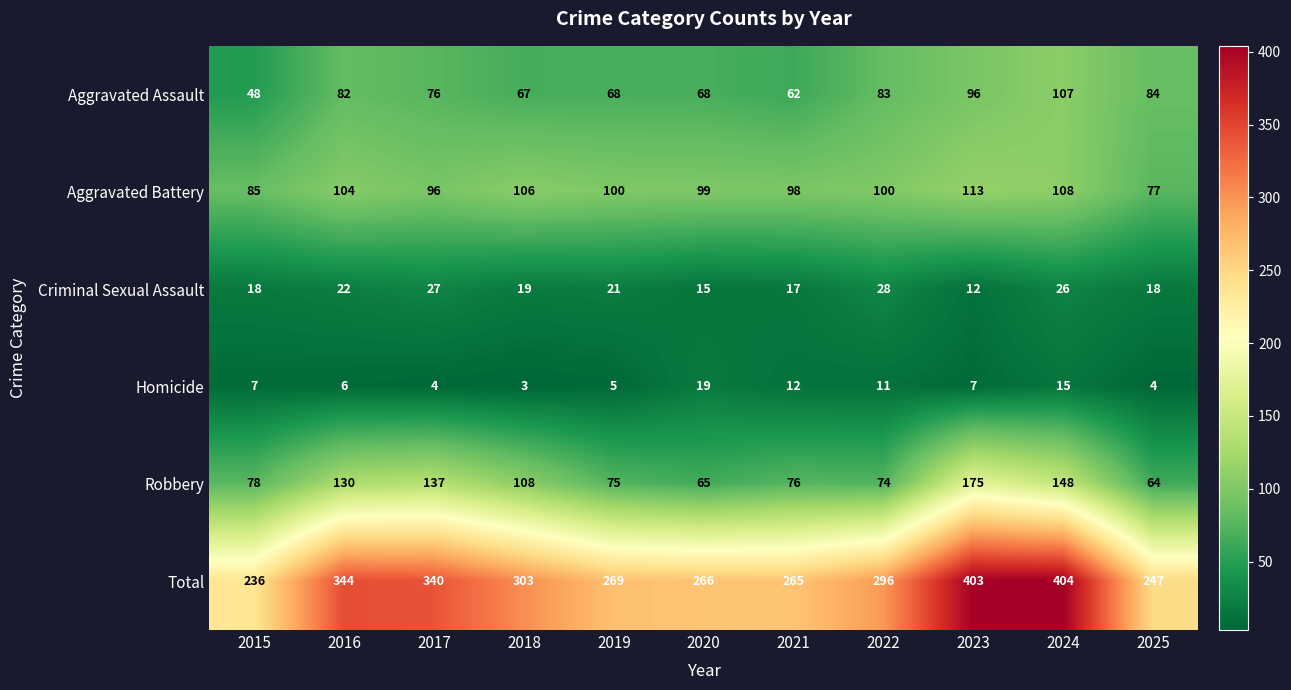

Which series has the largest range (max minus min)?

Total